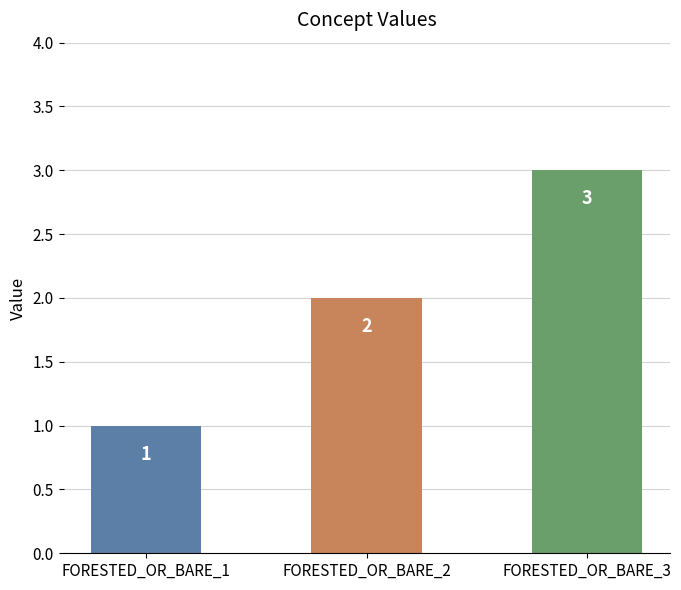

What is the greatest value displayed?

3